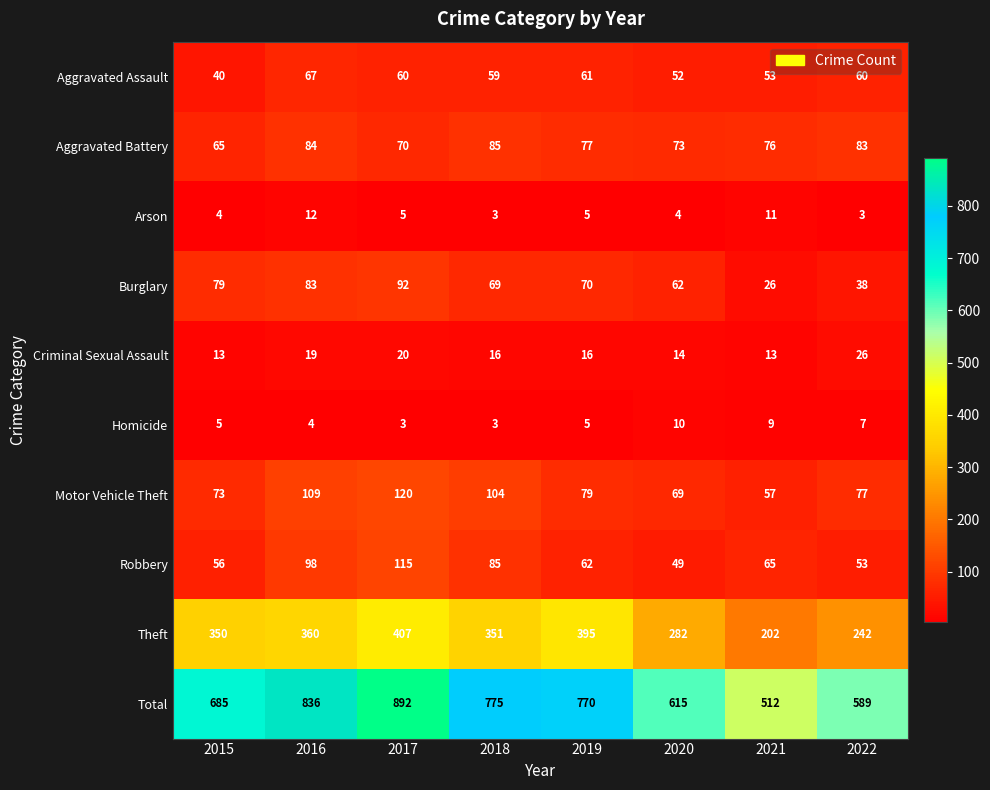

What is the difference between the highest and lowest values at 2015?

681